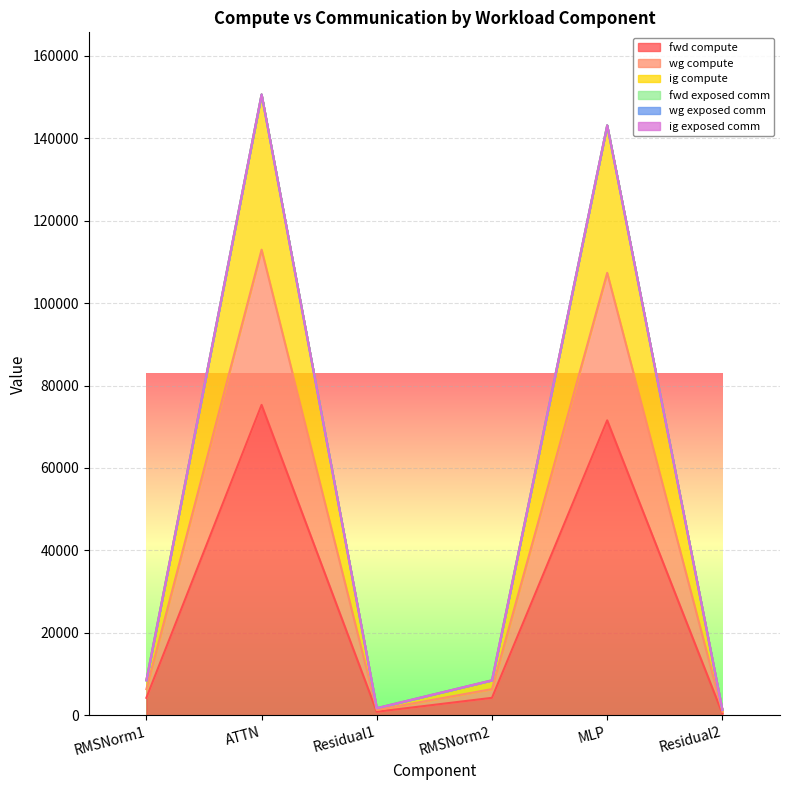

At which label is ig compute closest to 75954?

MLP